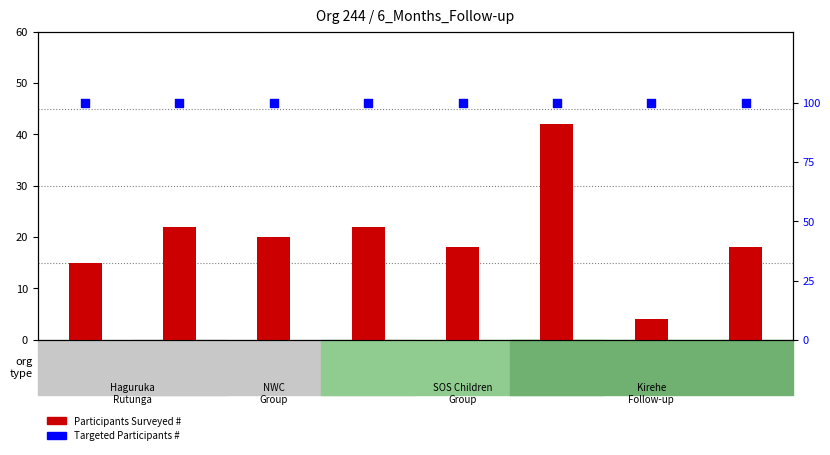

What is the total value across all series at 264?

104